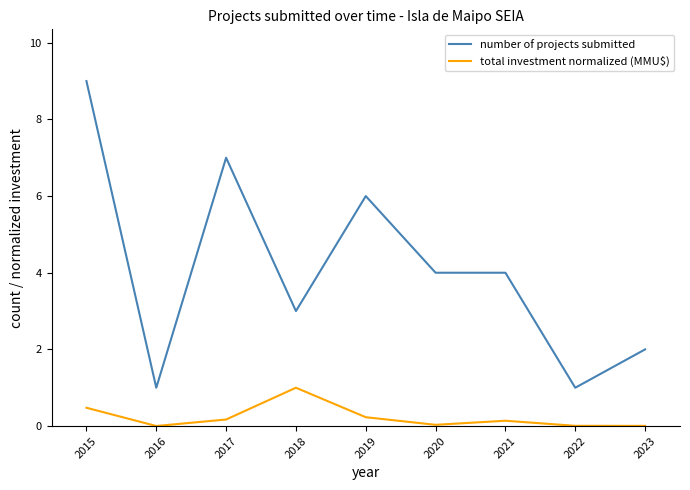

At which label does number of projects submitted first exceed 4?

2015